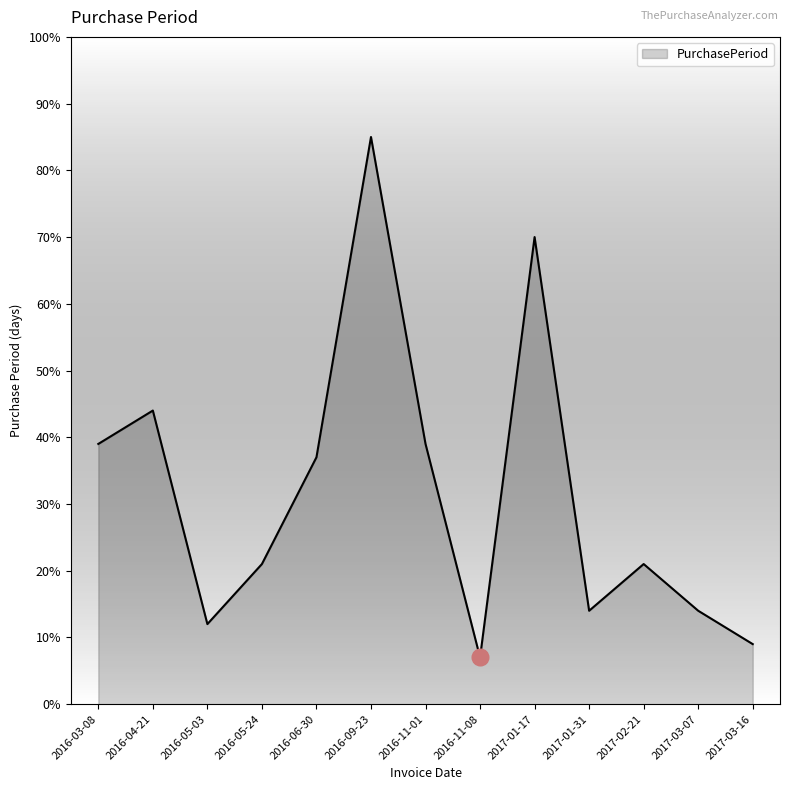

Is it true that the value at 2017-02-21 is 21?

True